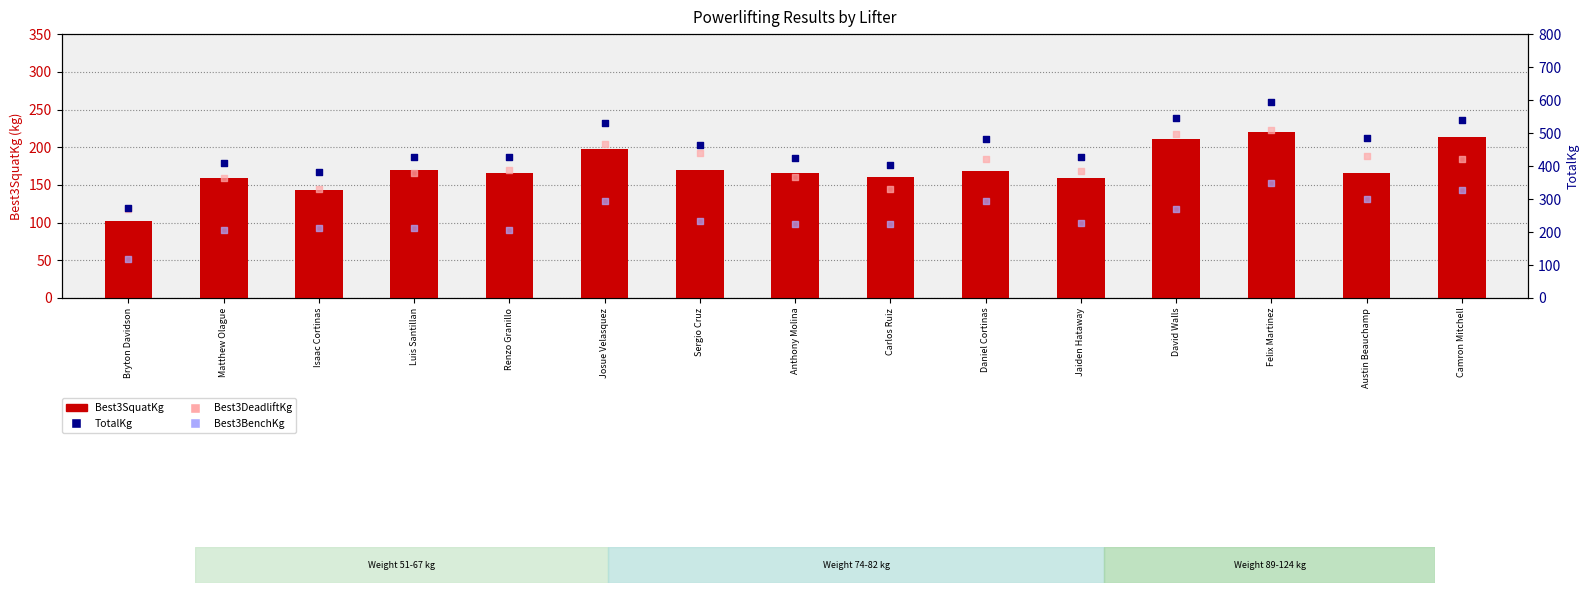

At which category is the sum across all series the highest?

Felix Martinez